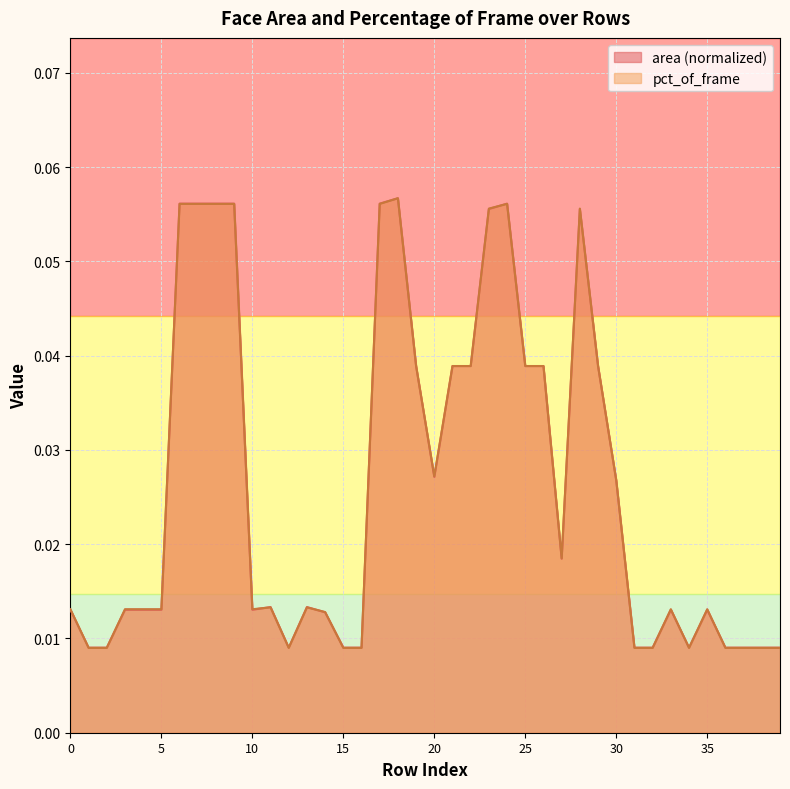

Between 0 and 6, which series saw the biggest shift?

area